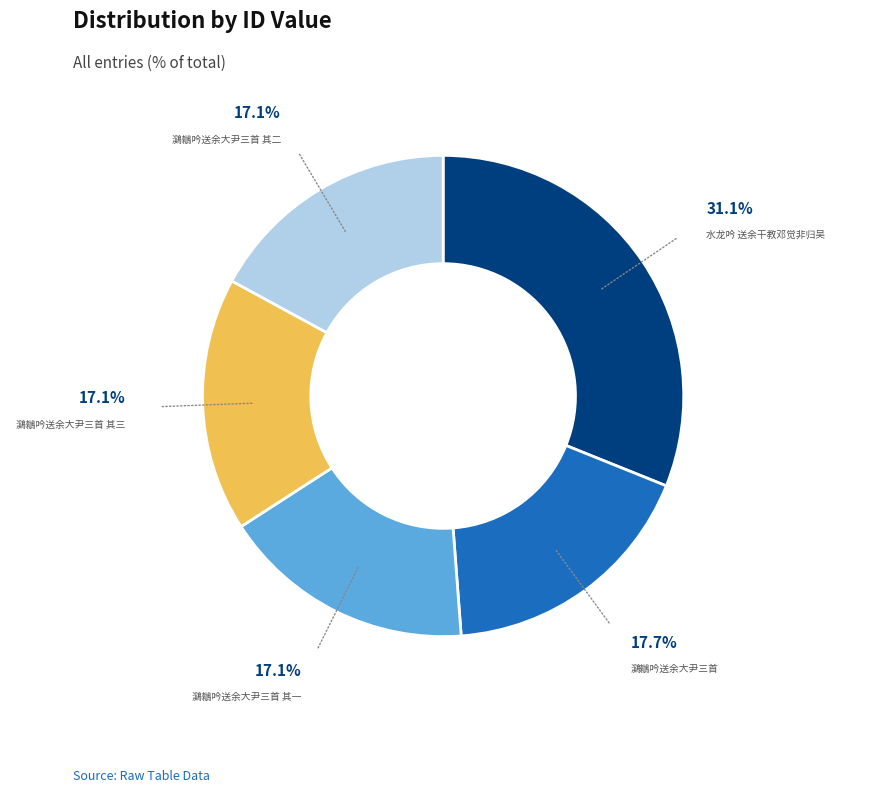

Is there a majority slice in this chart?

No